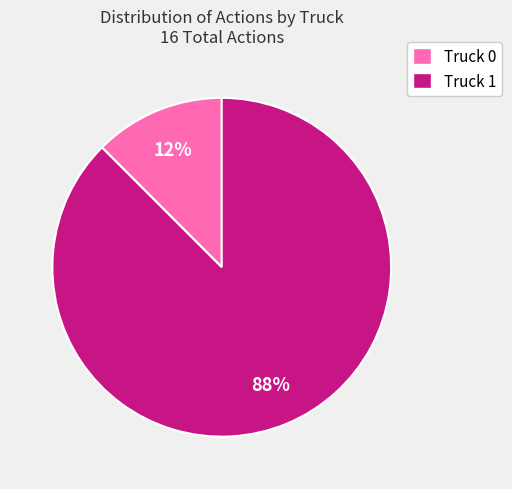

How many segments does this pie chart have?

2